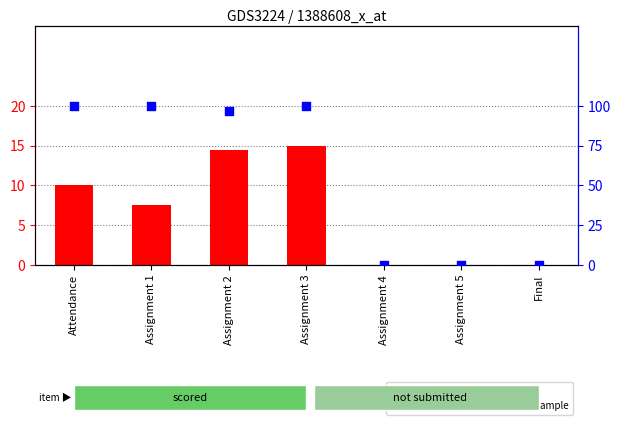

Which series reaches the minimum Y coordinate?

score